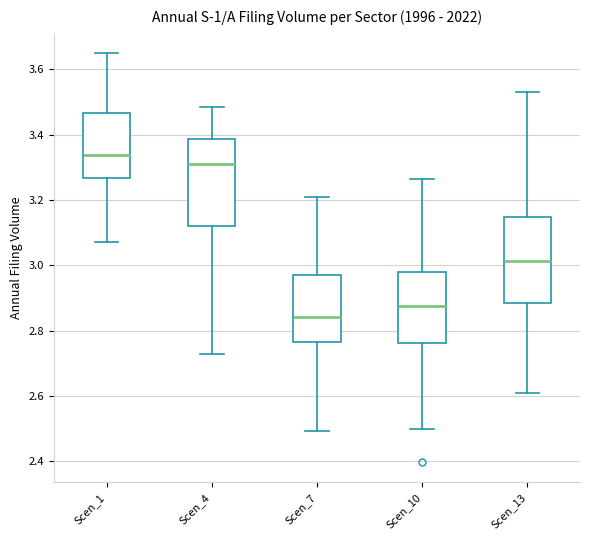

Reading left to right, transcribe this box plot: for each box, give where its median line is, the range the box spans, and where its two whiskers end, as read against the y-axis. The values are not printed on the chart, so give them approximately, as read against the axis.

Scen_1: median 3.34, box 3.26 to 3.46, whiskers 3.08 to 3.64
Scen_4: median 3.30, box 3.12 to 3.38, whiskers 2.72 to 3.48
Scen_7: median 2.84, box 2.76 to 2.98, whiskers 2.50 to 3.20
Scen_10: median 2.88, box 2.76 to 2.98, whiskers 2.50 to 3.26
Scen_13: median 3.02, box 2.88 to 3.14, whiskers 2.60 to 3.54